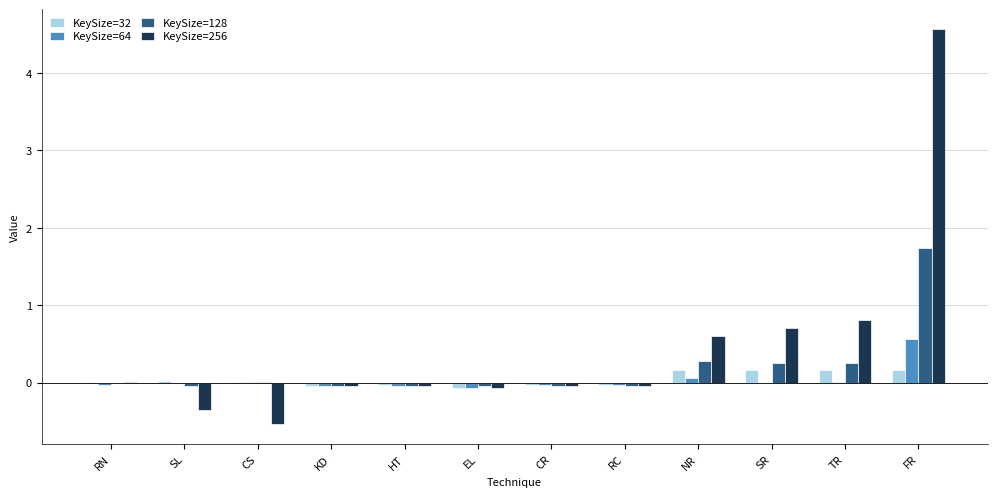

How many data points does each series have?

12